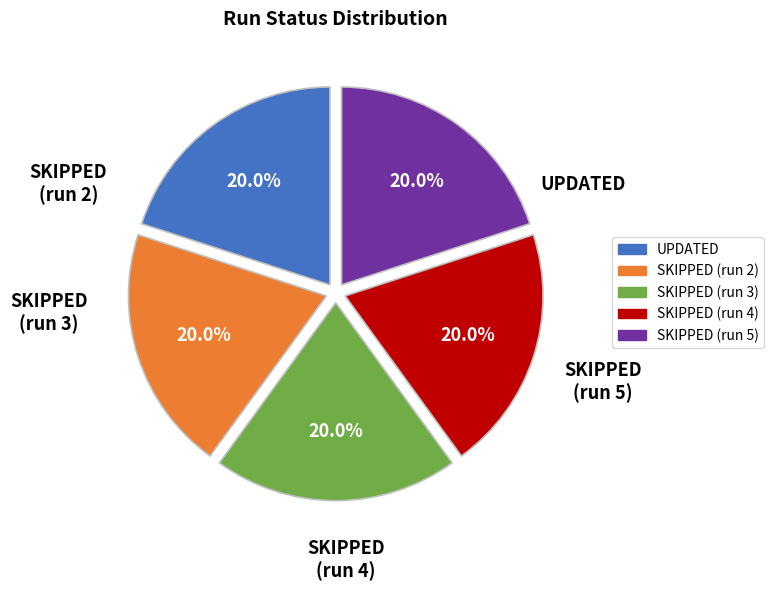

To the nearest percent, what is the average slice percentage?

20%